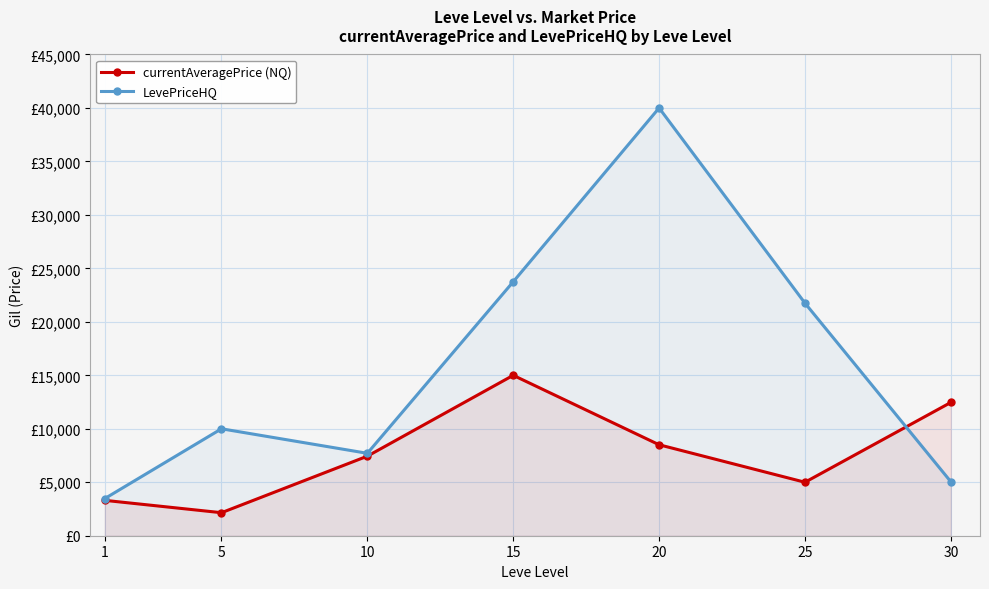

Which category has the lowest value in the LevePriceHQ series?

1